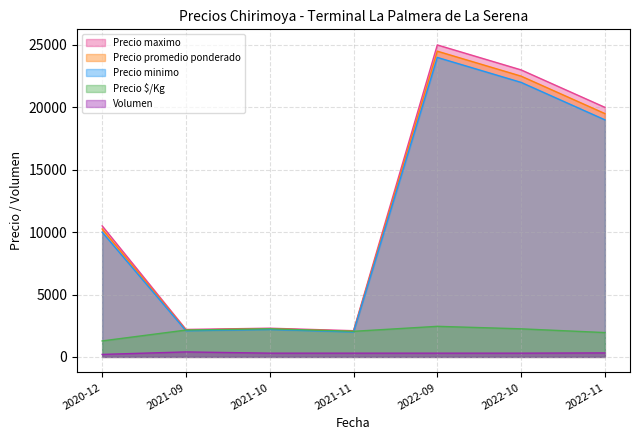

How many interior local peaks does the Precio minimo series have?

2